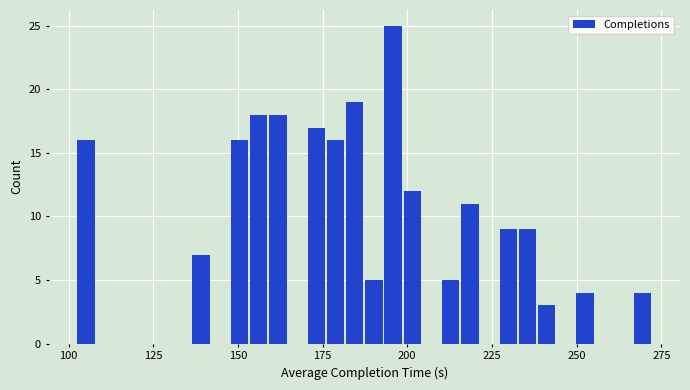

Read against the x-axis, roughly where is the centre of the tallest bar?

195